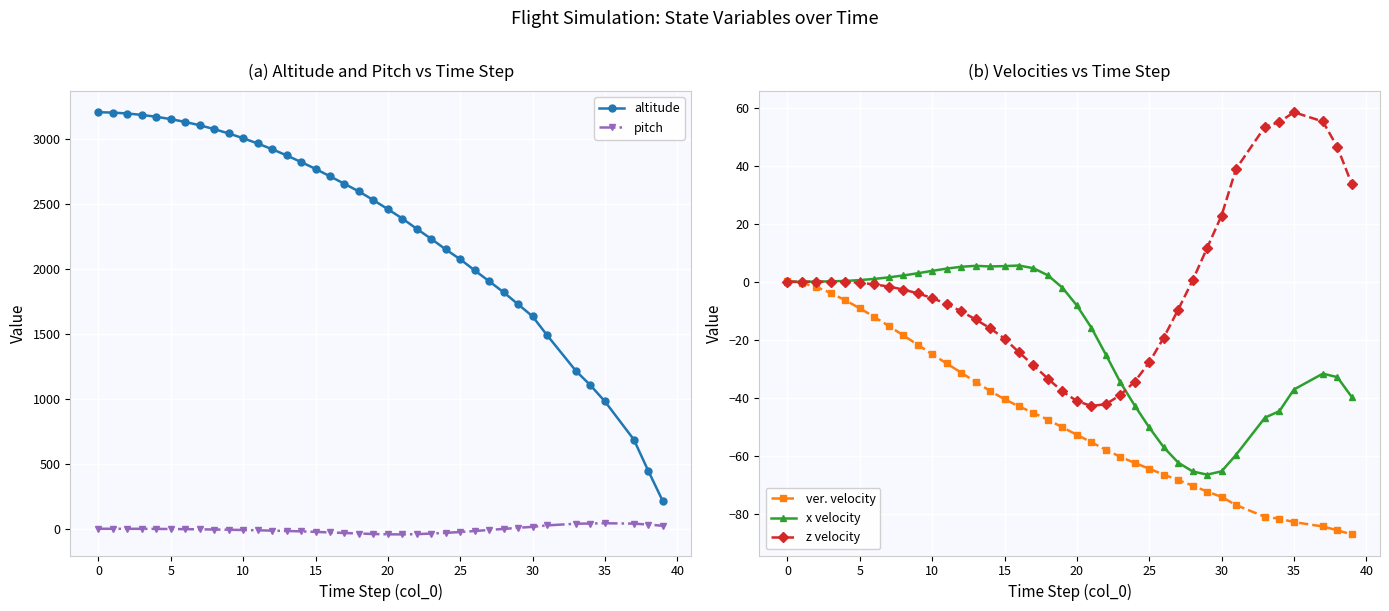

Where is ver. velocity nearest to the value -43?

16